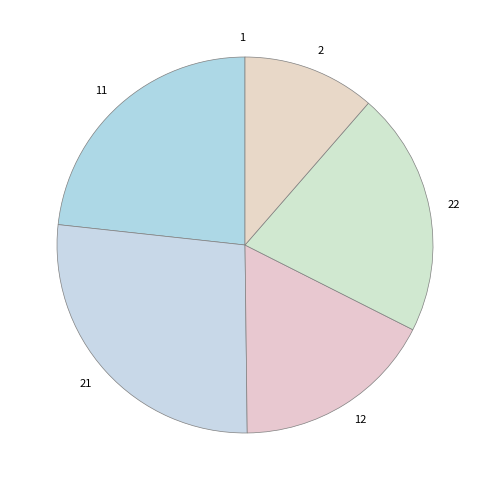

Between 2 and 22, which is larger?

22